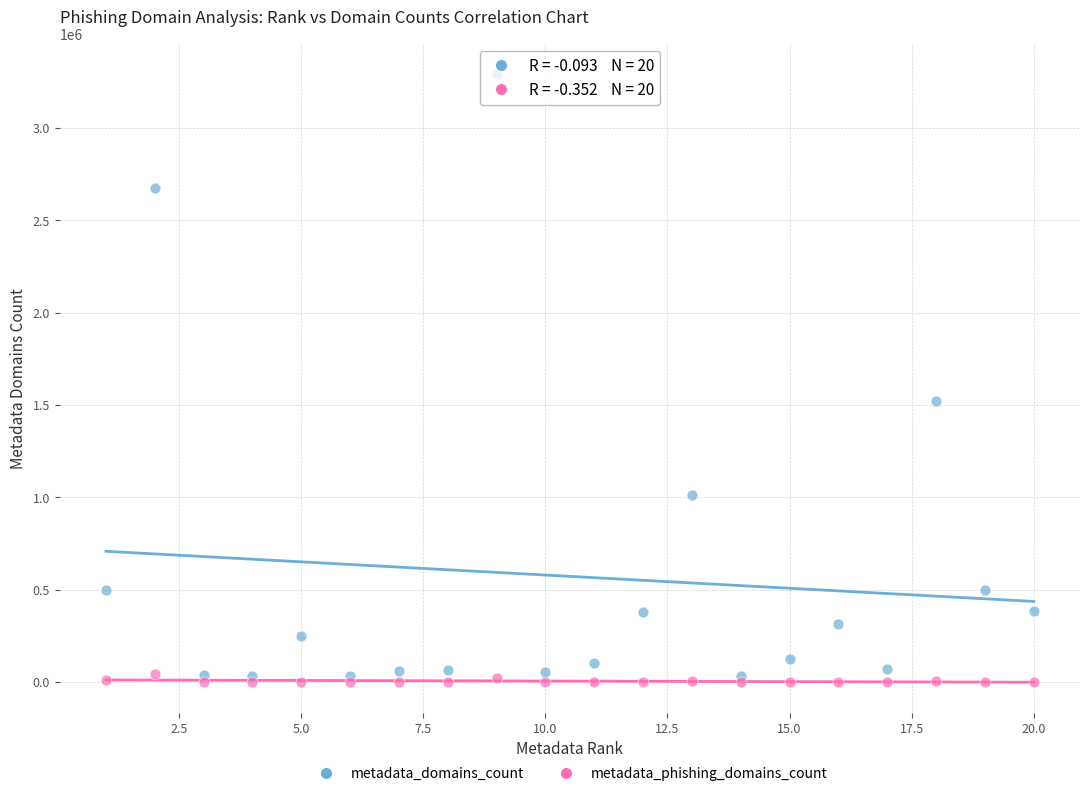

In the metadata_domains_count series, what Y value is closest to 1663158?

1522415